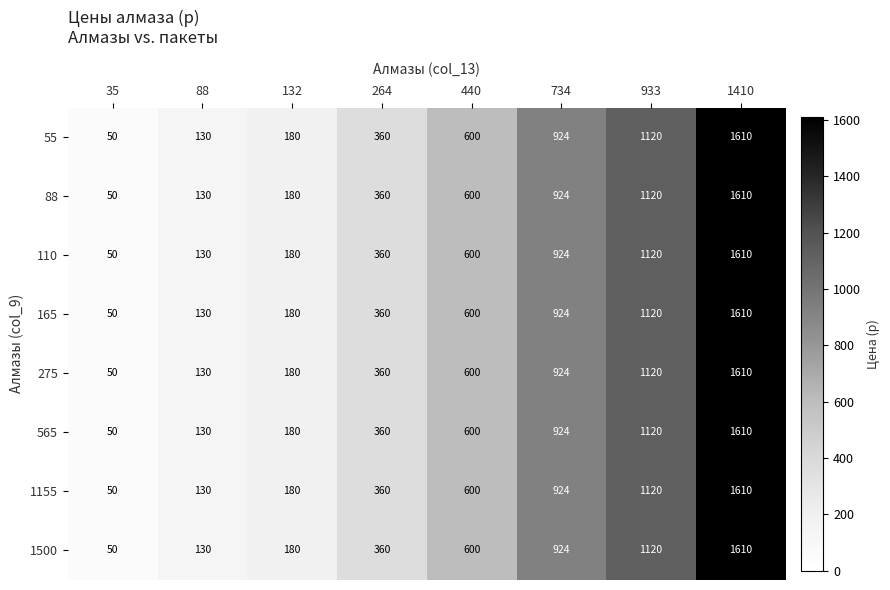

How many data points in 1500 are less than 600?

4